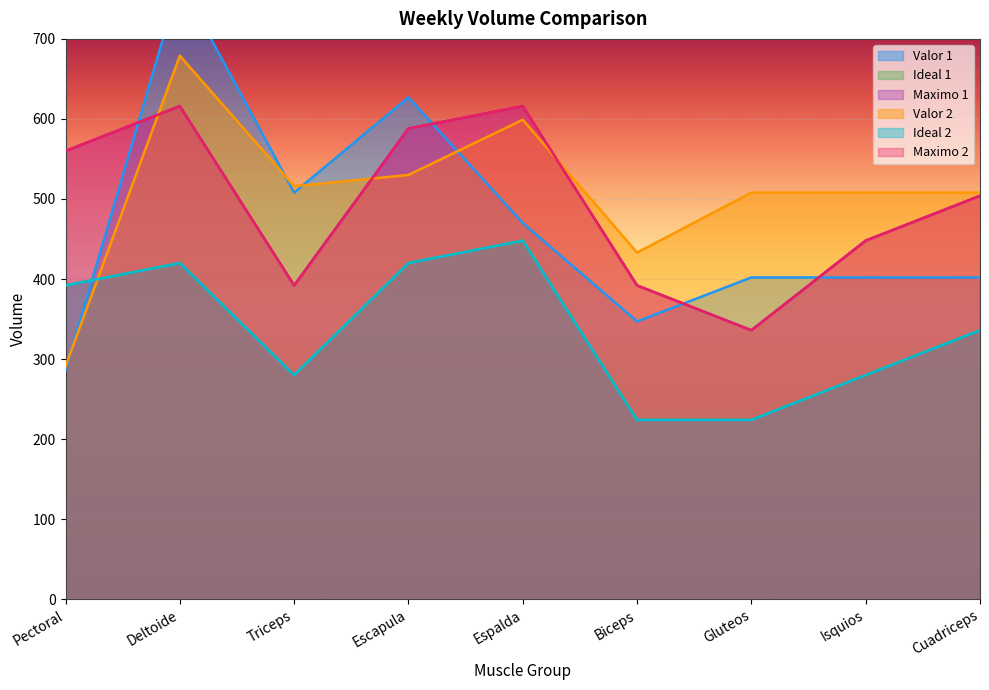

True or false: Maximo 2 and Ideal 2 intersect in this chart.

False